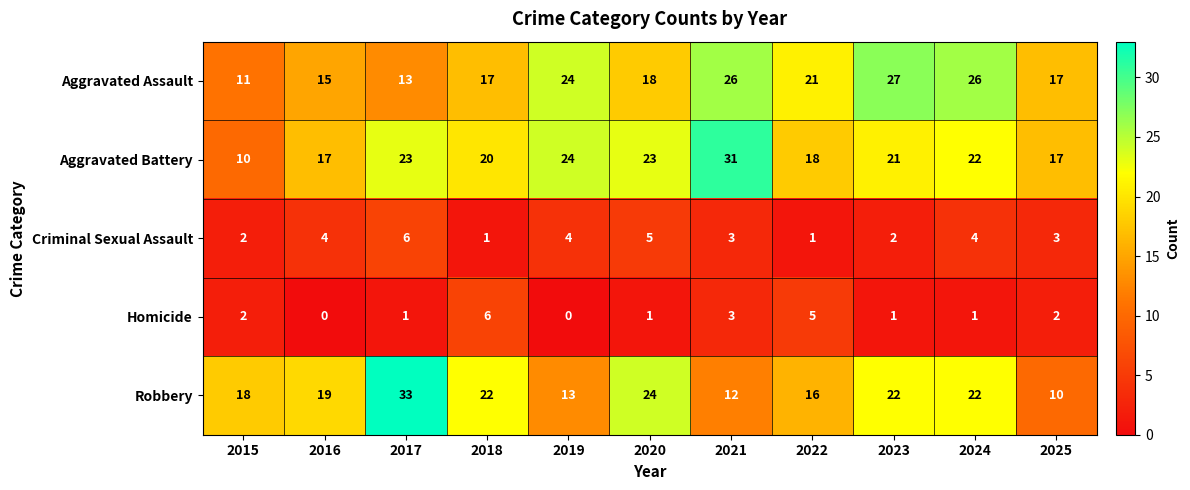

Which series has the largest total across all categories?

Aggravated Battery